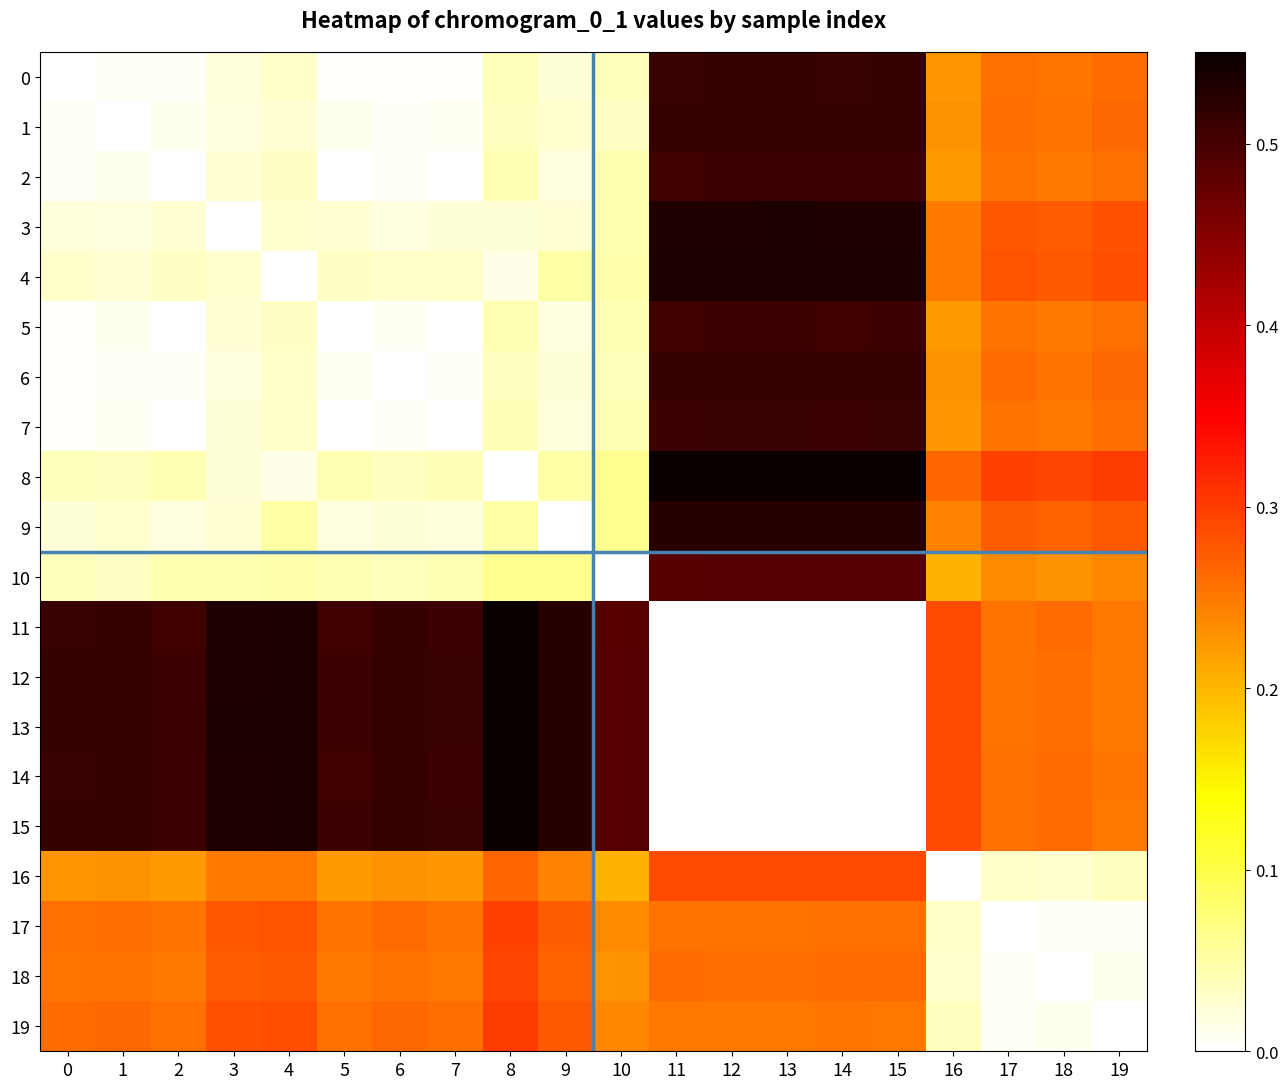

What is the total value across all series at 7?

3.7